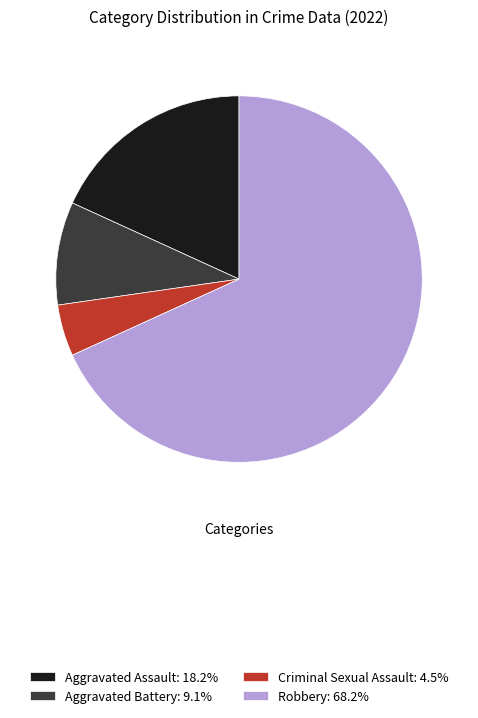

Is it true that Robbery is 68% of the pie?

True